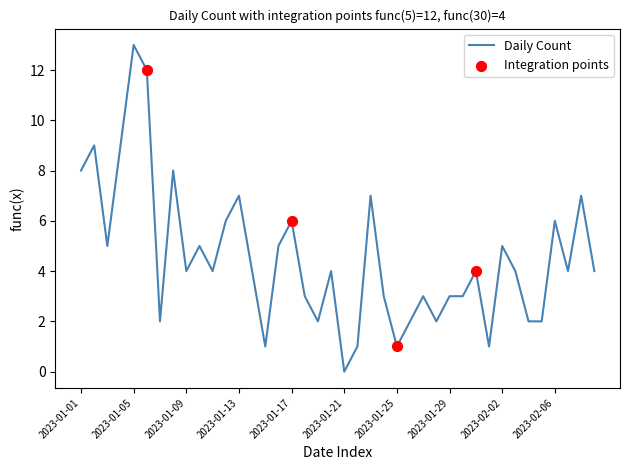

What is the maximum value shown in the chart?

13